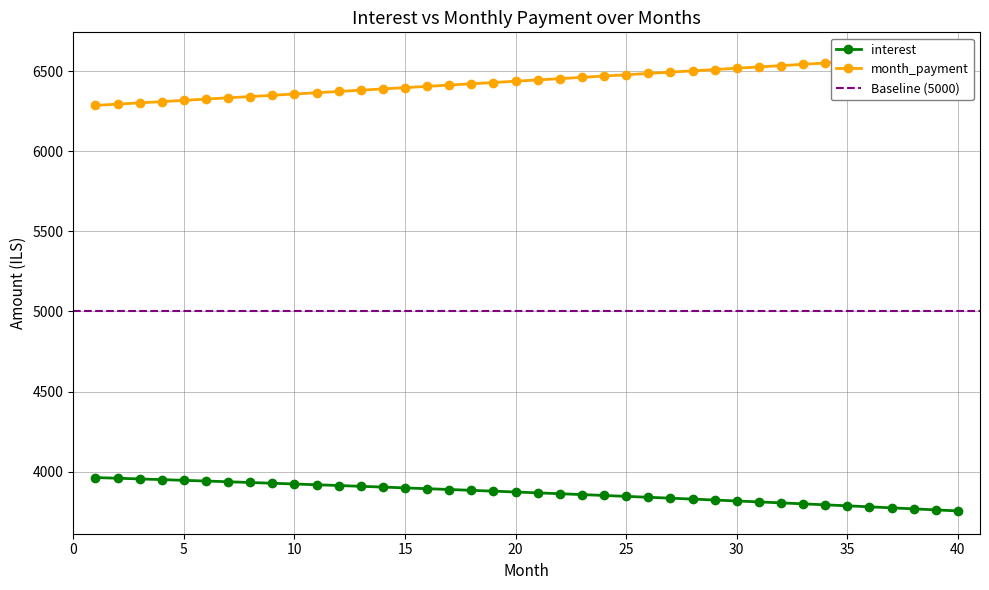

What is the spread (max minus min) of values at 25?

2631.7